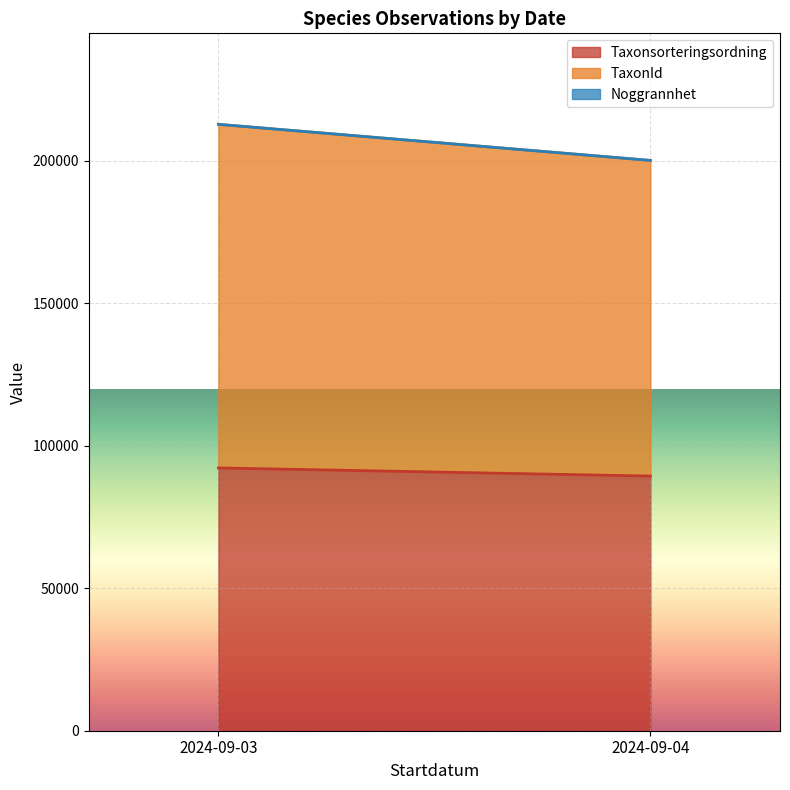

At which category does TaxonId reach its first local peak?

2024-09-03